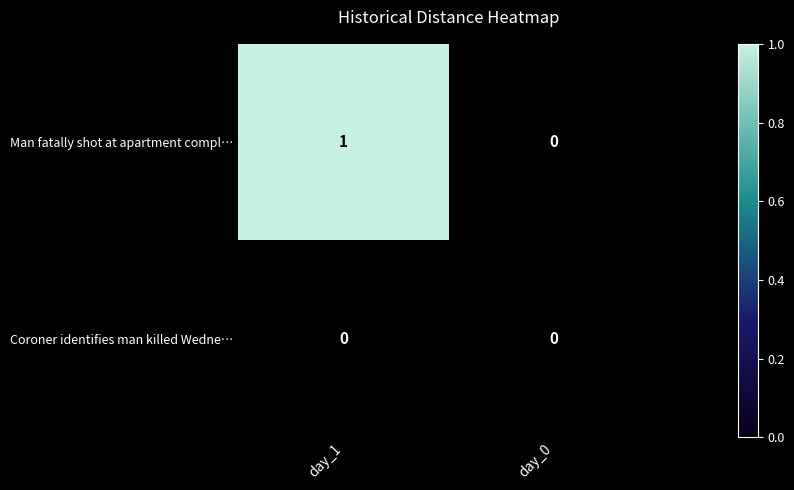

Which label corresponds to the largest value in the chart?

day_1